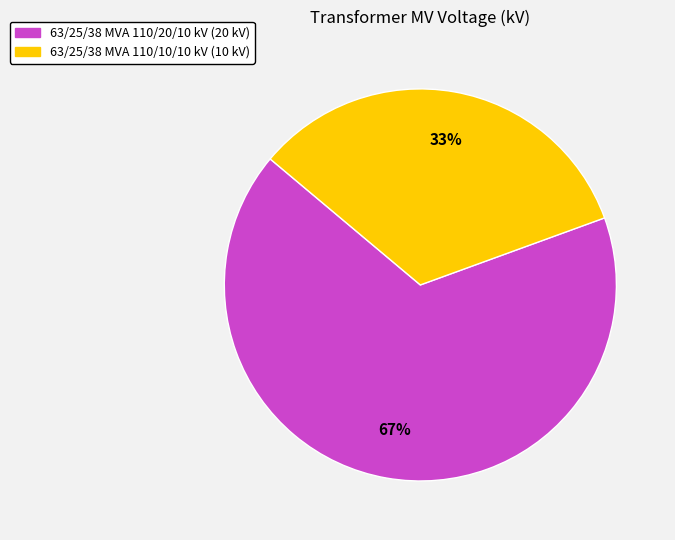

Rank the categories by value from highest to lowest.

63/25/38 MVA 110/20/10 kV, 63/25/38 MVA 110/10/10 kV